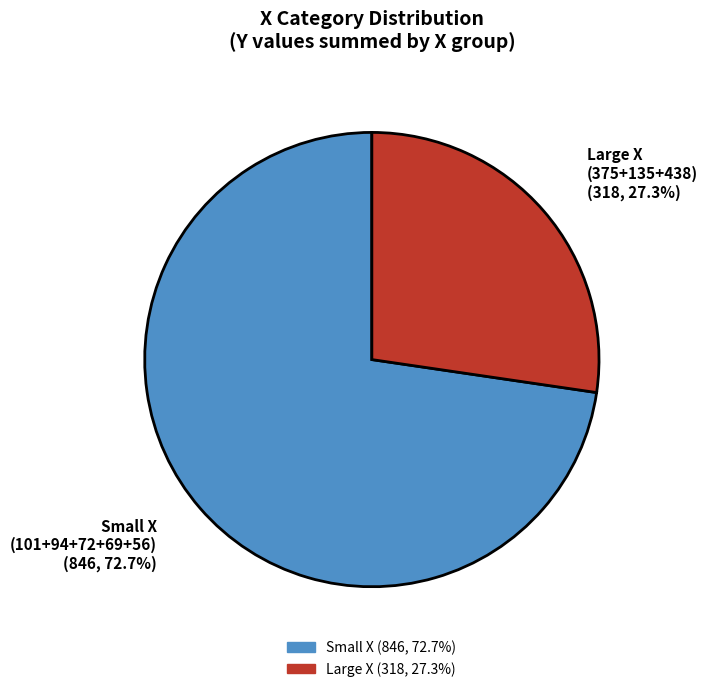

Is there any slice that represents more than half of the pie?

Yes